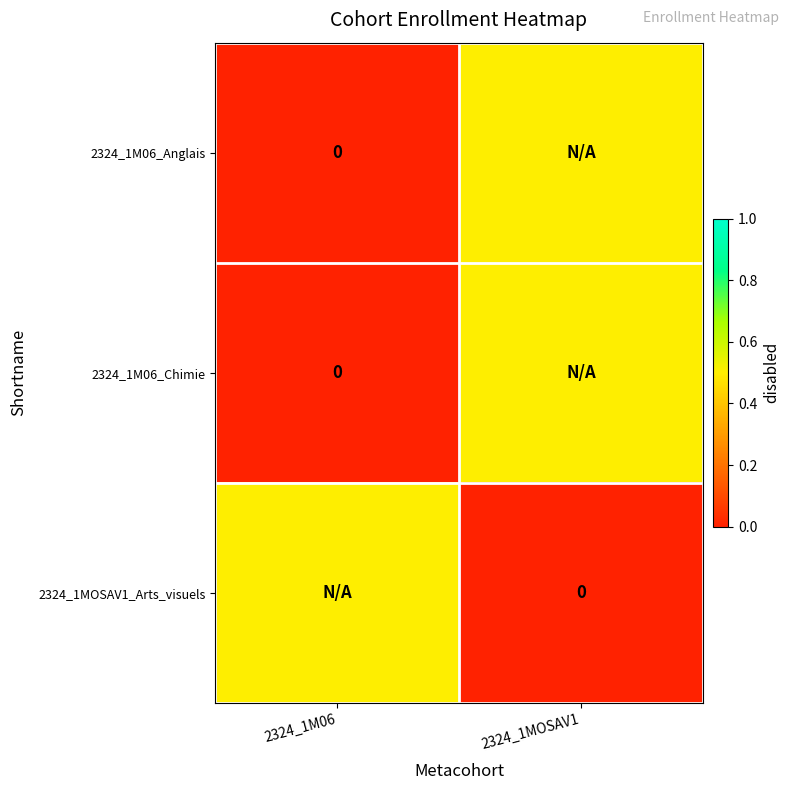

True or false: 2324_1MOSAV1_Arts_visuels has a value of 0.7 at 2324_1M06.

False